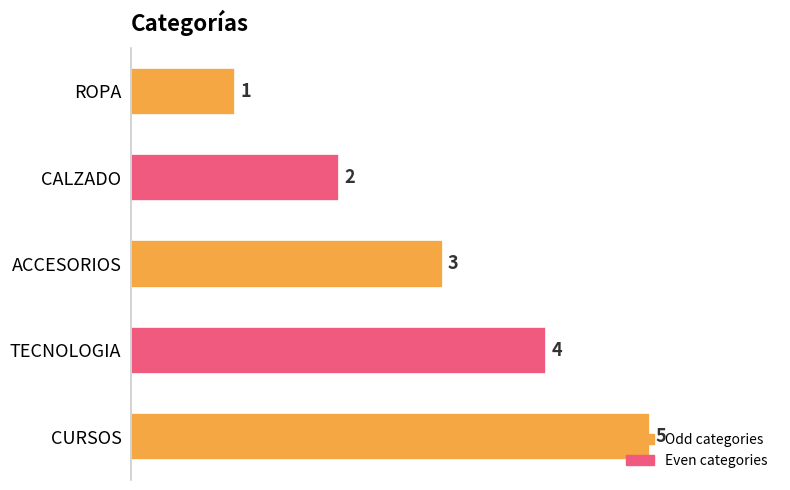

What position from the top is CALZADO?

2